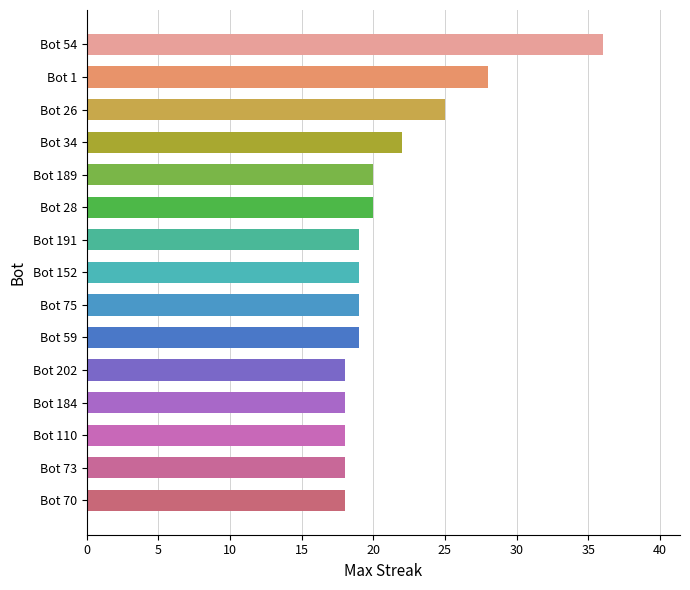

What is the difference between the maximum and minimum values?

18